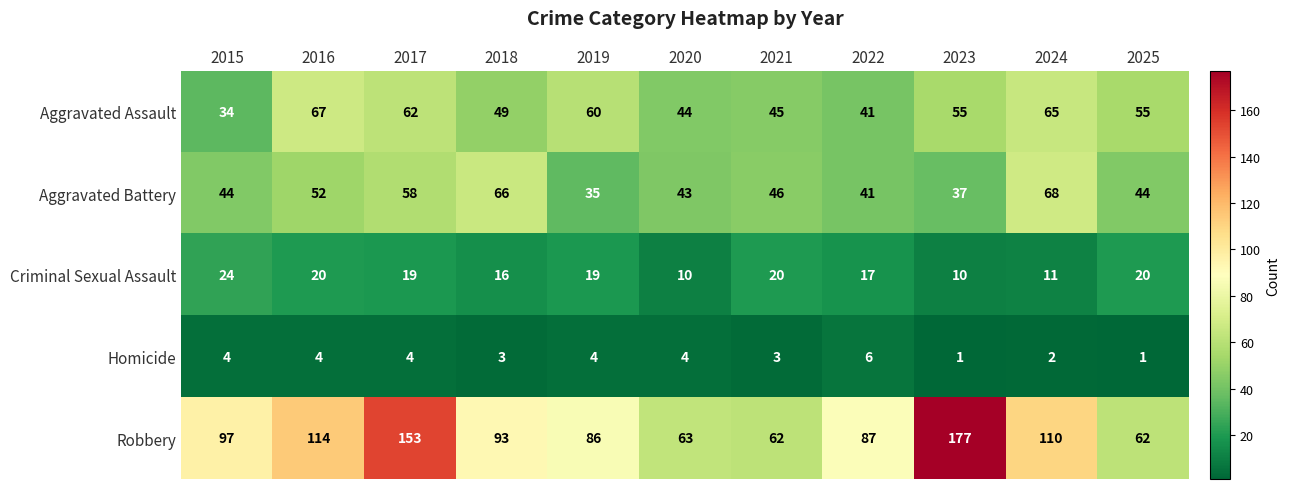

Which series has the widest spread of values?

Robbery